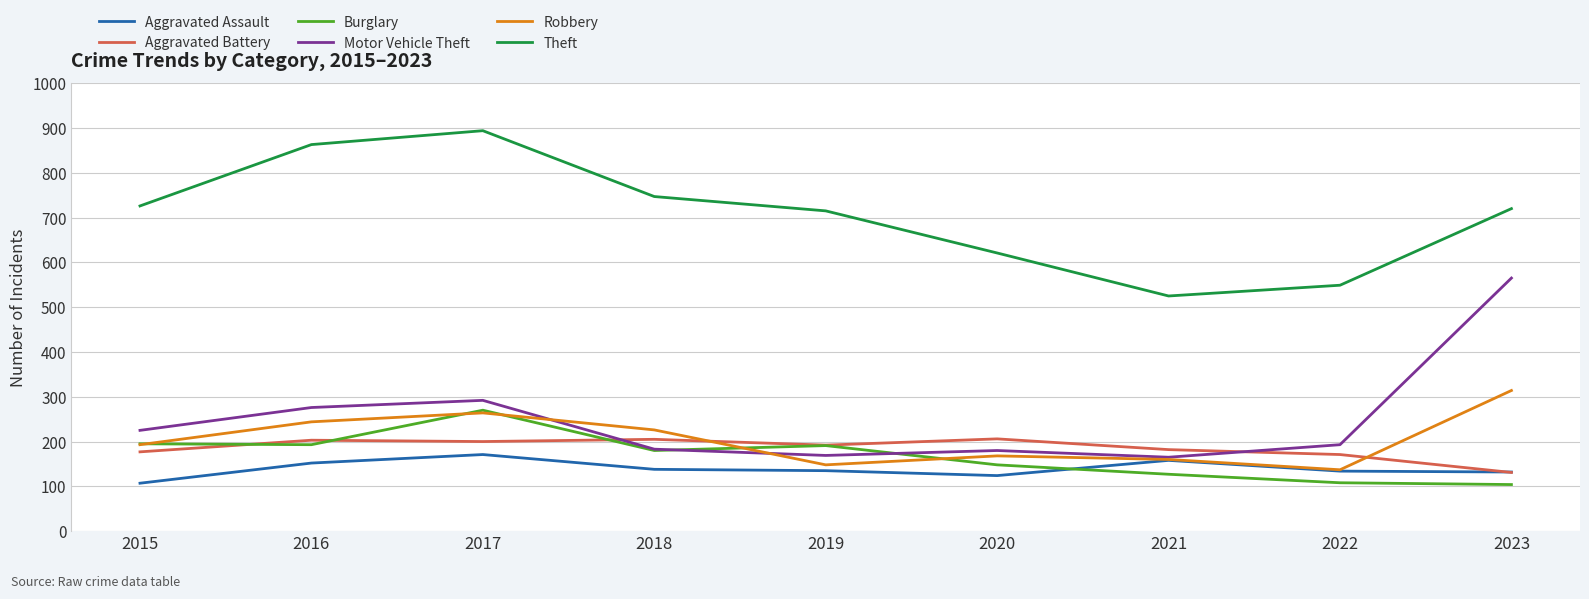

Is it true that Aggravated Assault equals 134 at 2022?

True